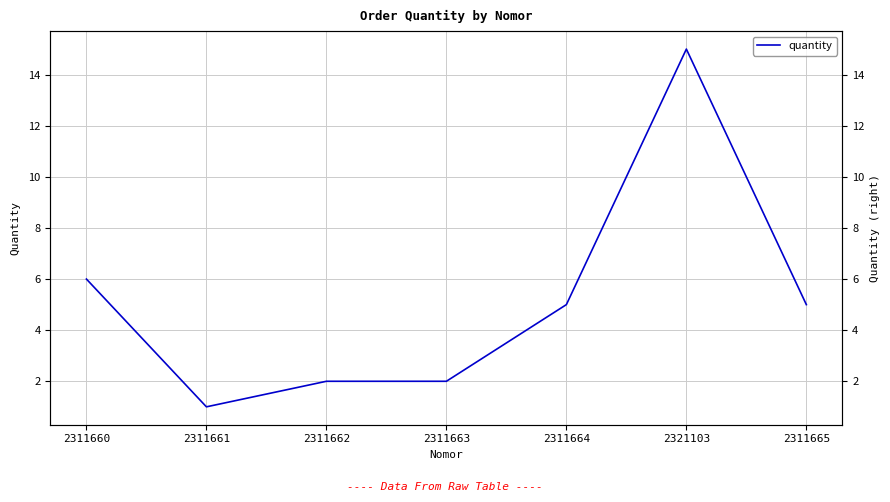

At which label does the data first exceed 5?

2311660